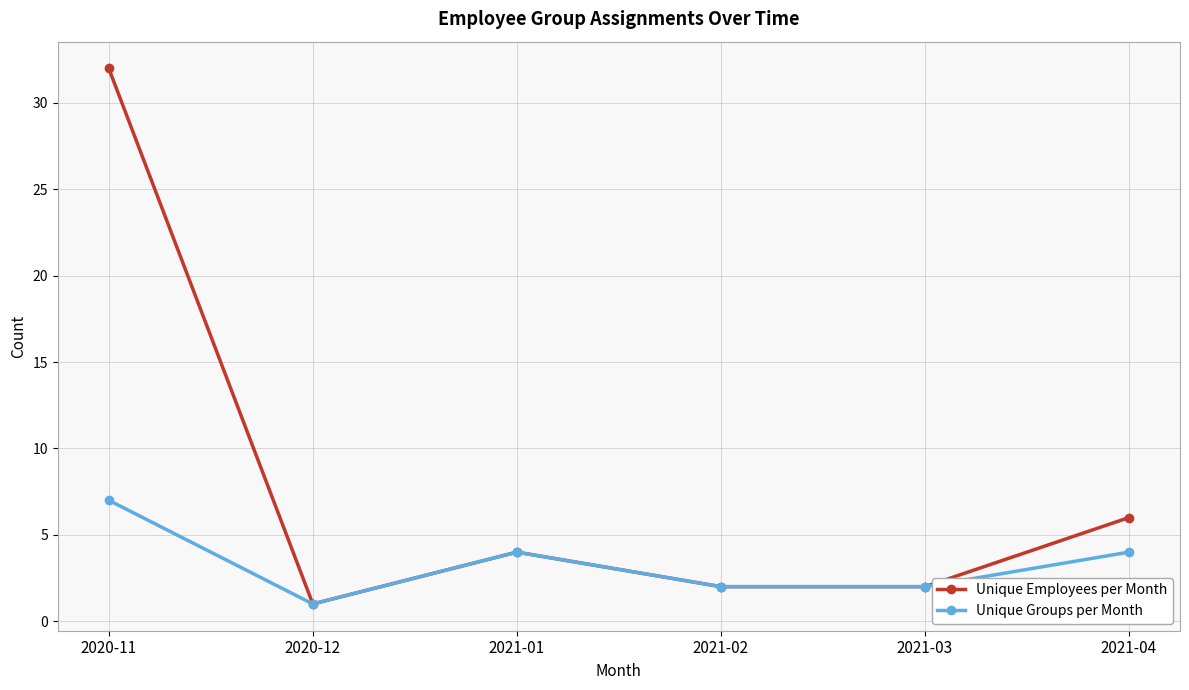

Where does the Unique Groups per Month series first go above 4?

2020-11